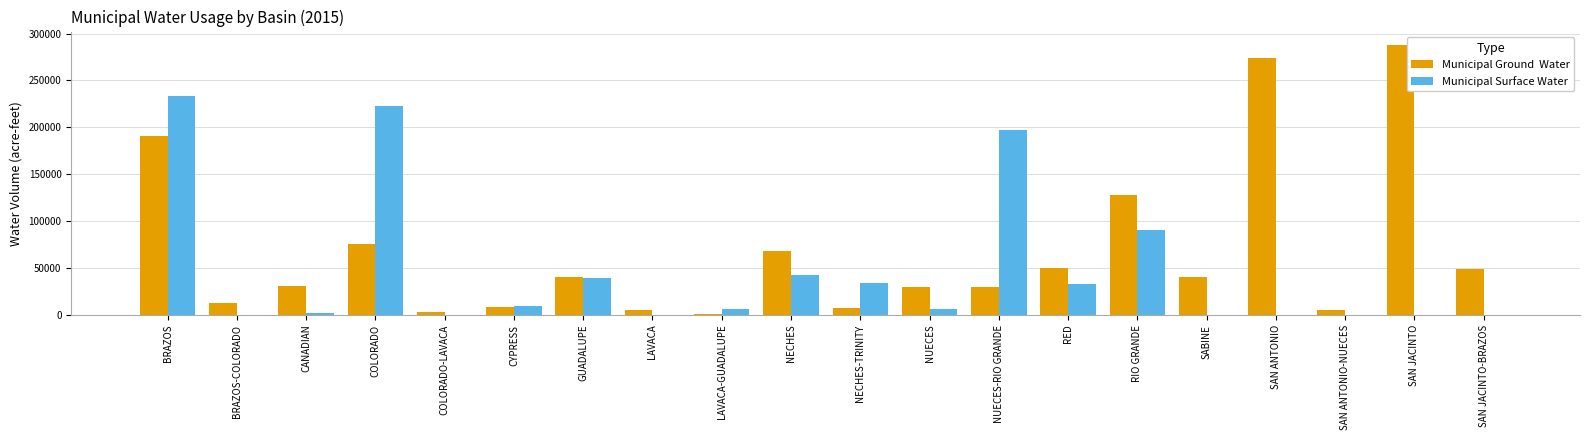

What is the greatest value displayed?

287797